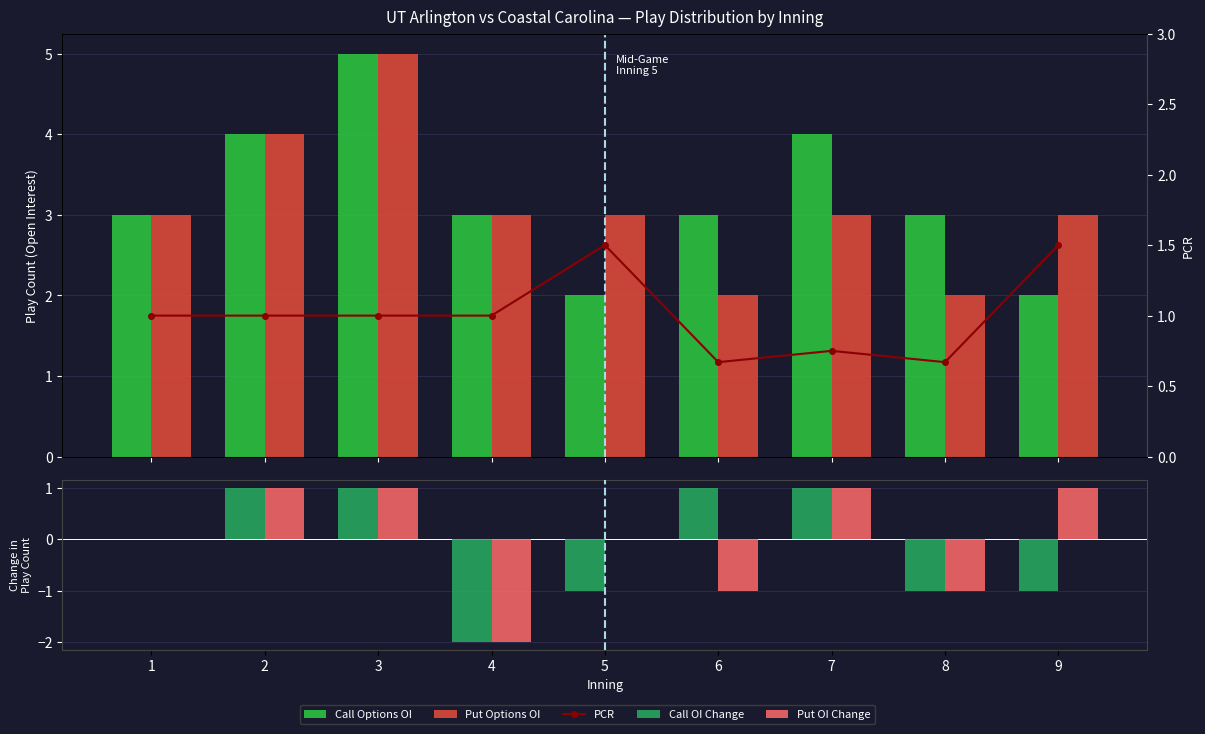

What are all the series names shown in the legend?

Call Options OI, Put Options OI, Call OI Change, Put OI Change, PCR